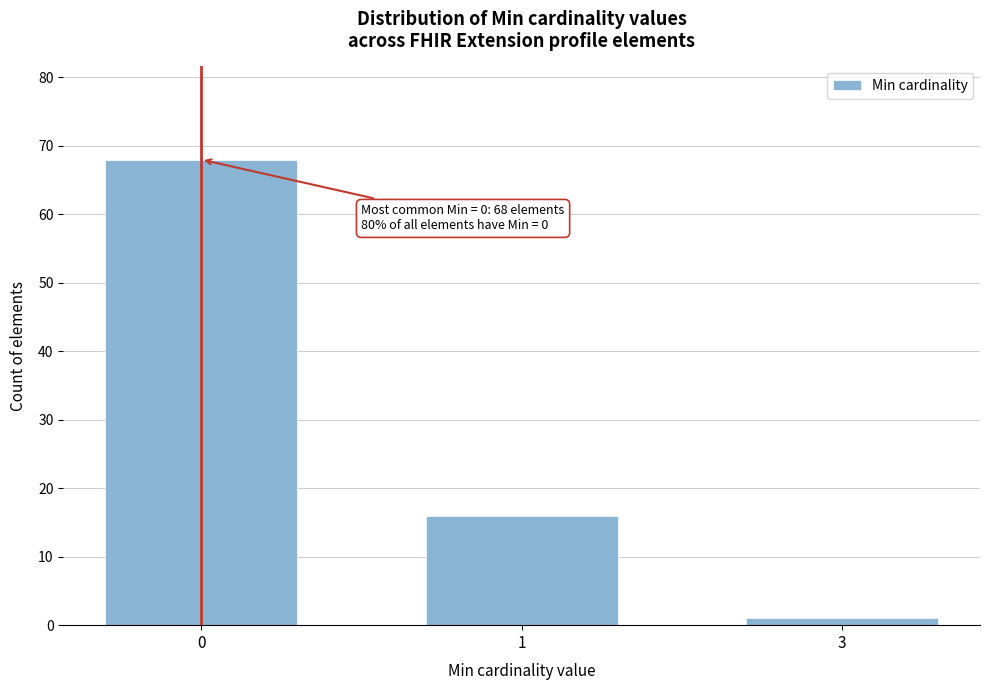

Reading right to left, list all the values displayed in this chart.

3=1	1=16	0=68